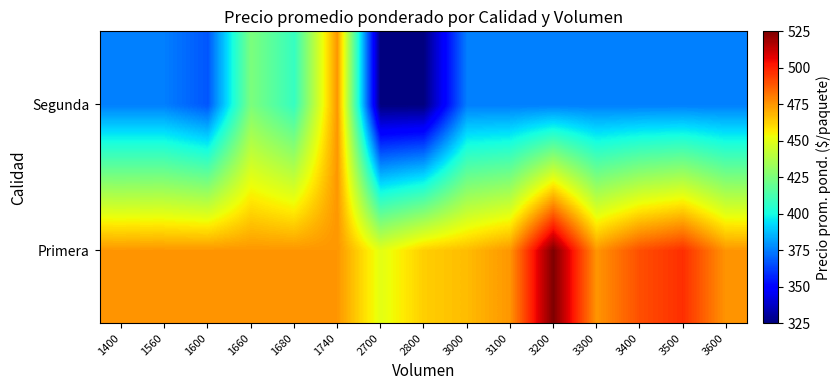

List the series in order of their overall mean, highest first.

Primera, Segunda